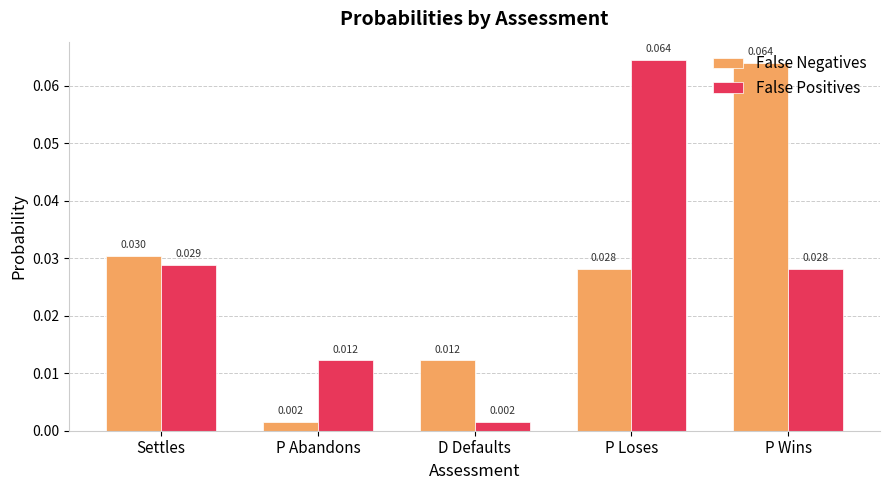

Is the value of False Negatives at Settles greater than the value of False Positives at Settles?

Yes